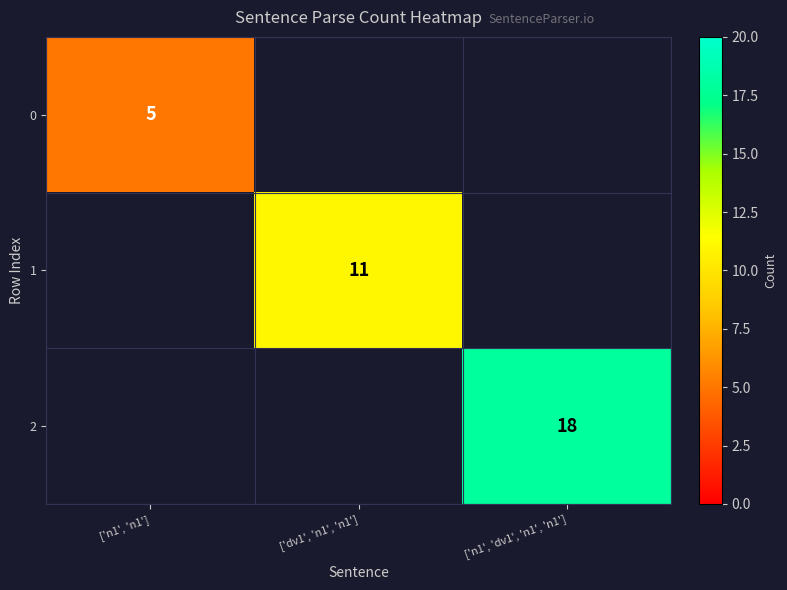

The 2 series shows 10 at ['n1', 'dv1', 'n1', 'n1']. True or false?

False